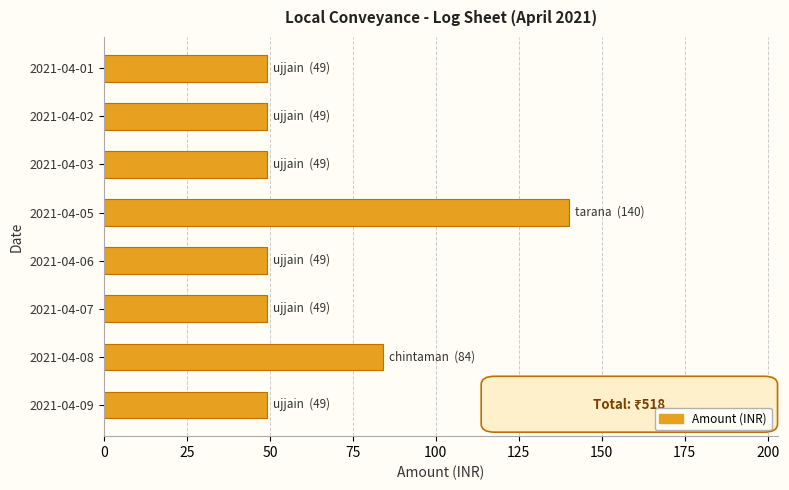

Does the chart contain any negative values?

No